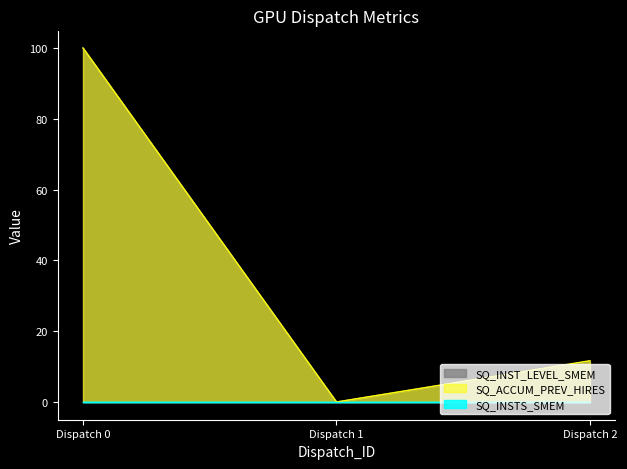

At which label is SQ_INST_LEVEL_SMEM closest to 50?

Dispatch 2